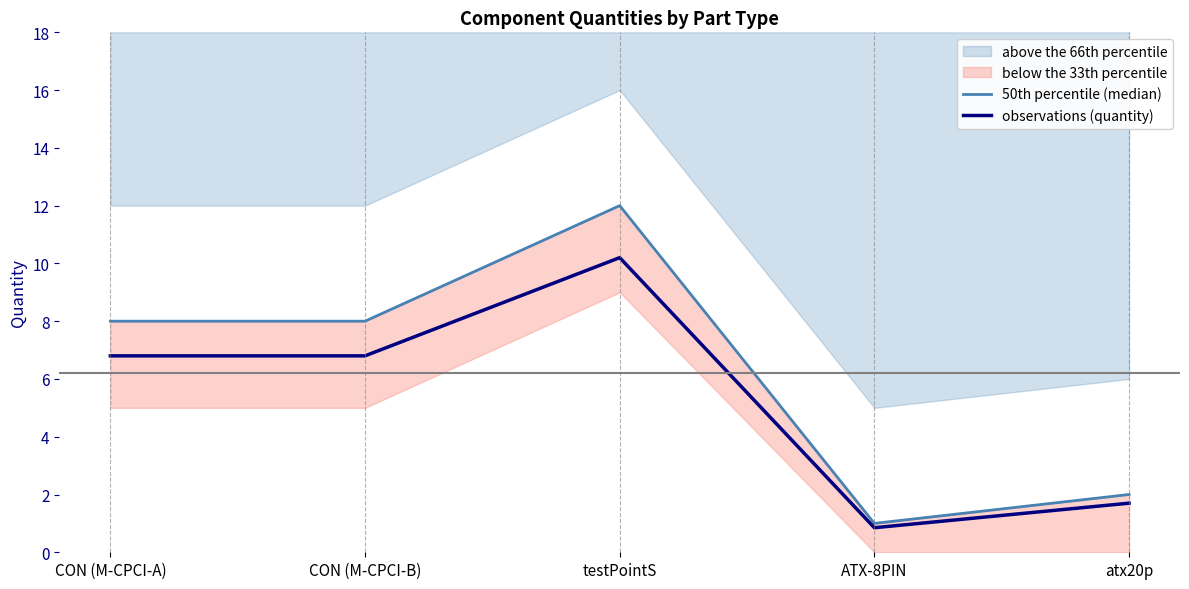

The value of observations (quantity) at testPointS is 10.2. True or false?

True